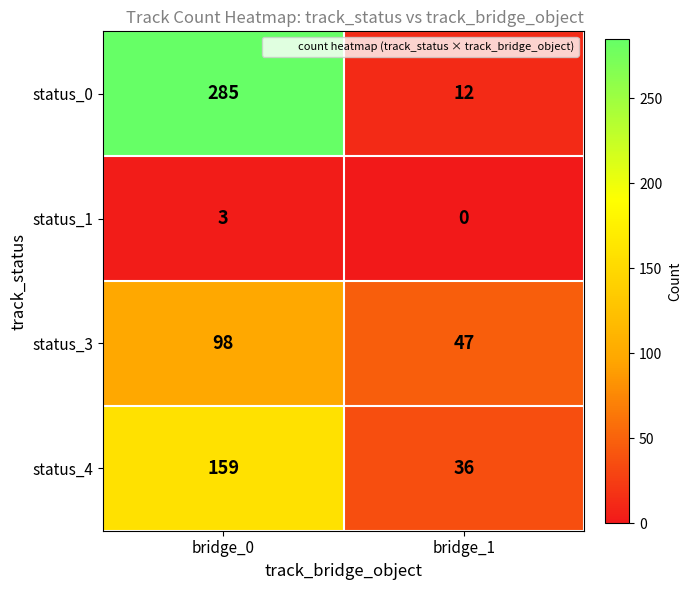

What is the difference between the highest and lowest values at bridge_1?

47